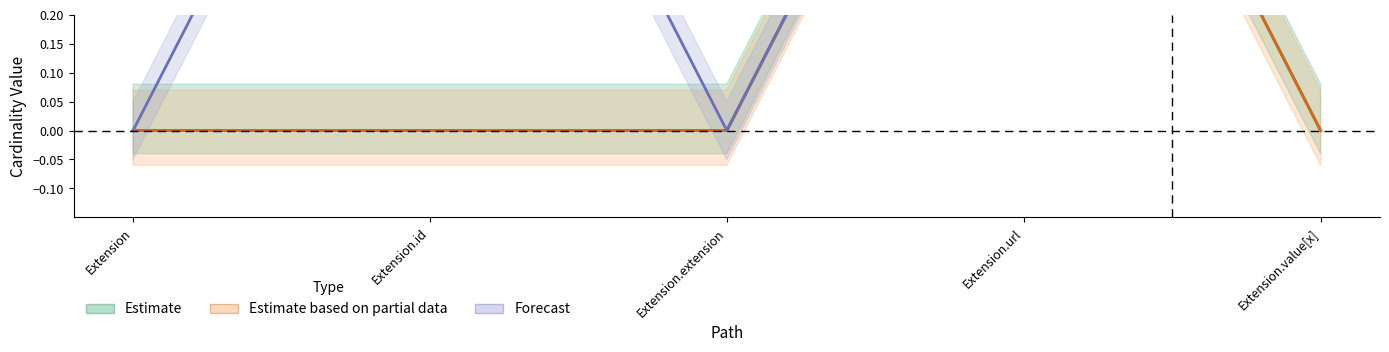

Which series has the largest total across all categories?

Forecast